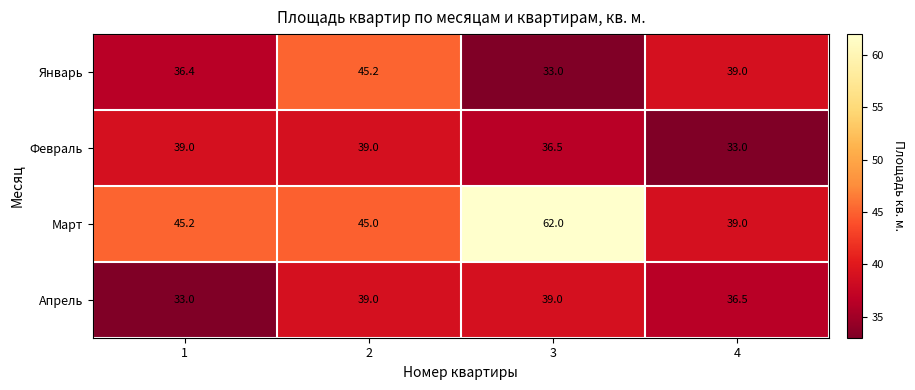

Which series changed the most between 2 and 3?

Март